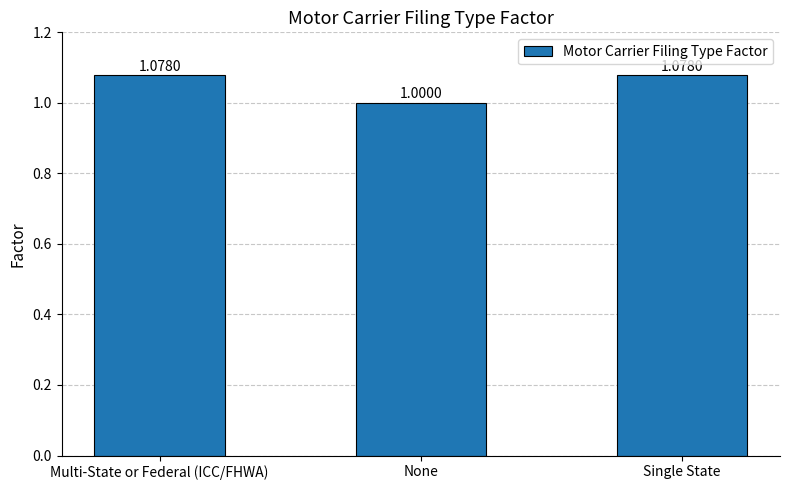

Between None and Multi-State or Federal (ICC/FHWA), which is larger?

Multi-State or Federal (ICC/FHWA)